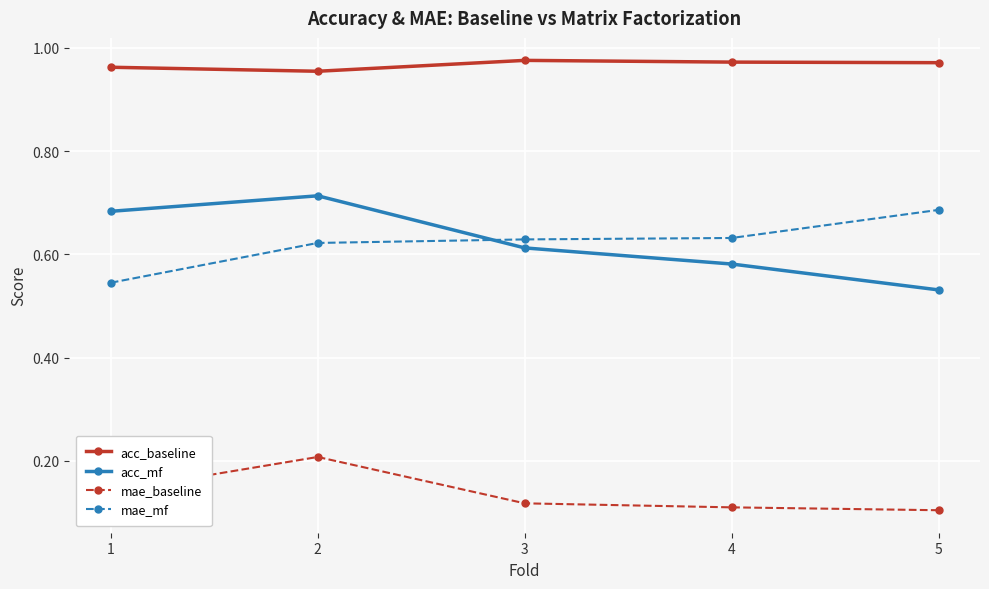

Between which two adjacent categories do acc_mf and mae_mf first intersect?

2 and 3